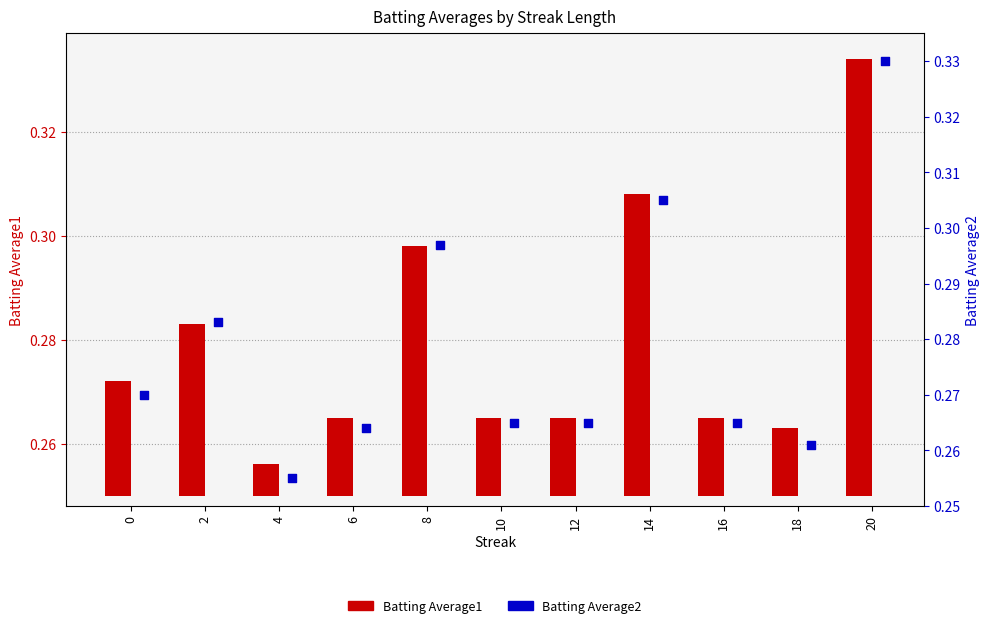

At how many categories does at least one series exceed 0?

11